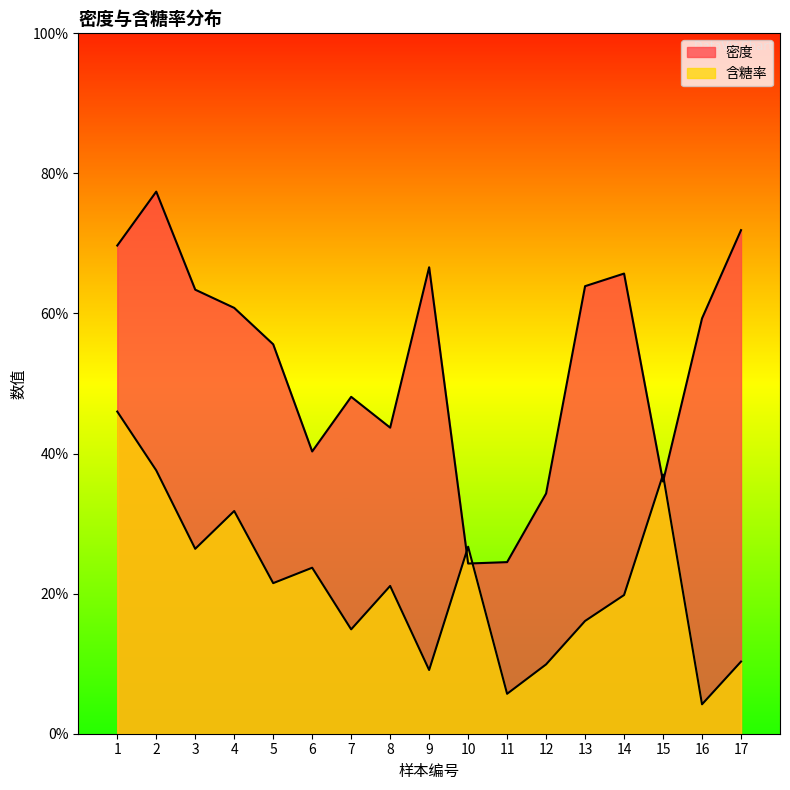

Which category has the lowest value in the 含糖率 series?

16